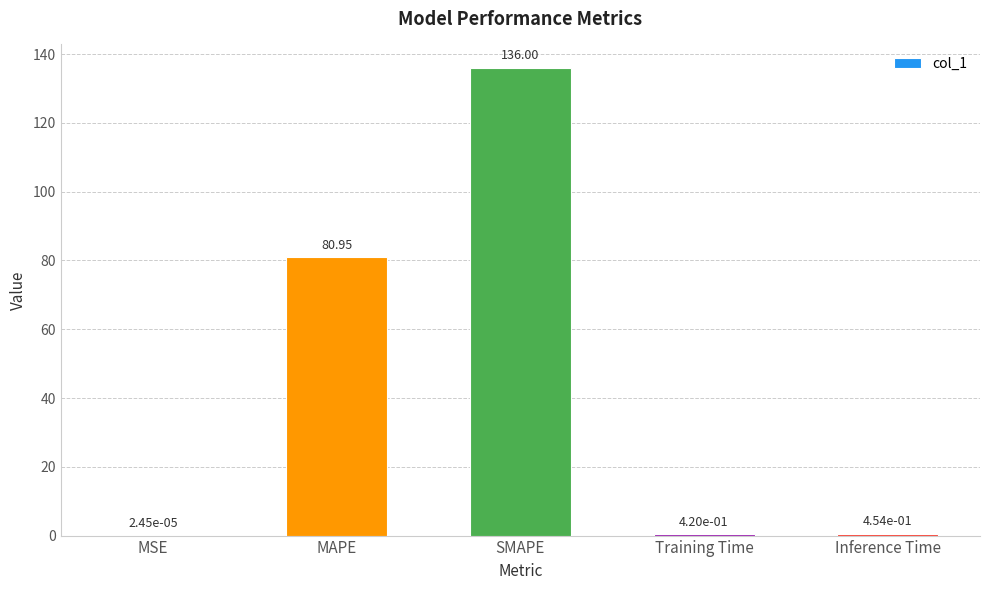

What is the sum of the values at MAPE and SMAPE?

217.0